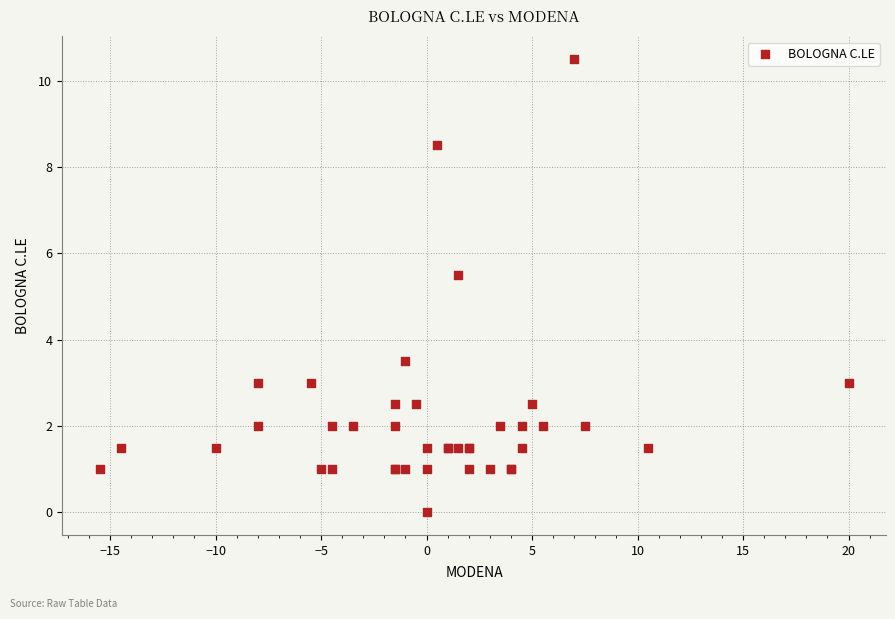

What Y value in the scatter plot is closest to 5?

5.5